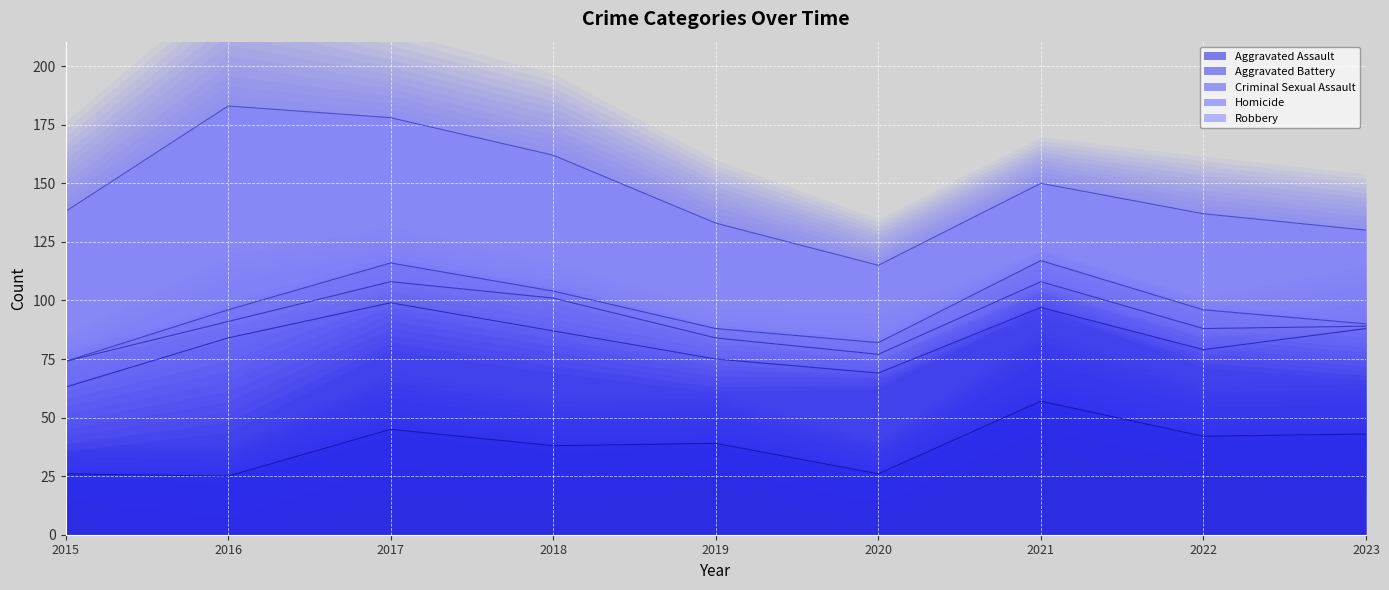

What is the highest value of the Aggravated Battery series?

59